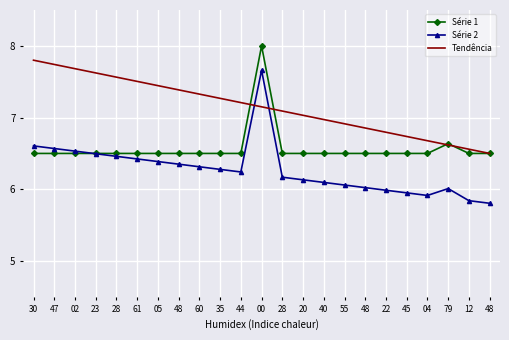

What is the minimum value shown in the chart?

5.8